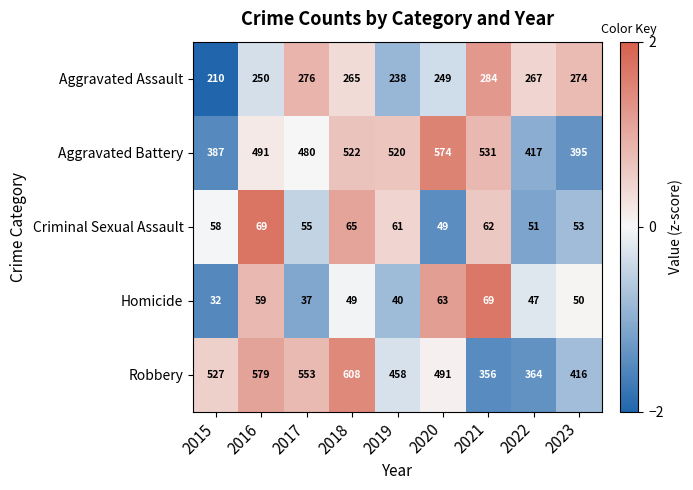

What value does the Robbery series have at 2021?

356